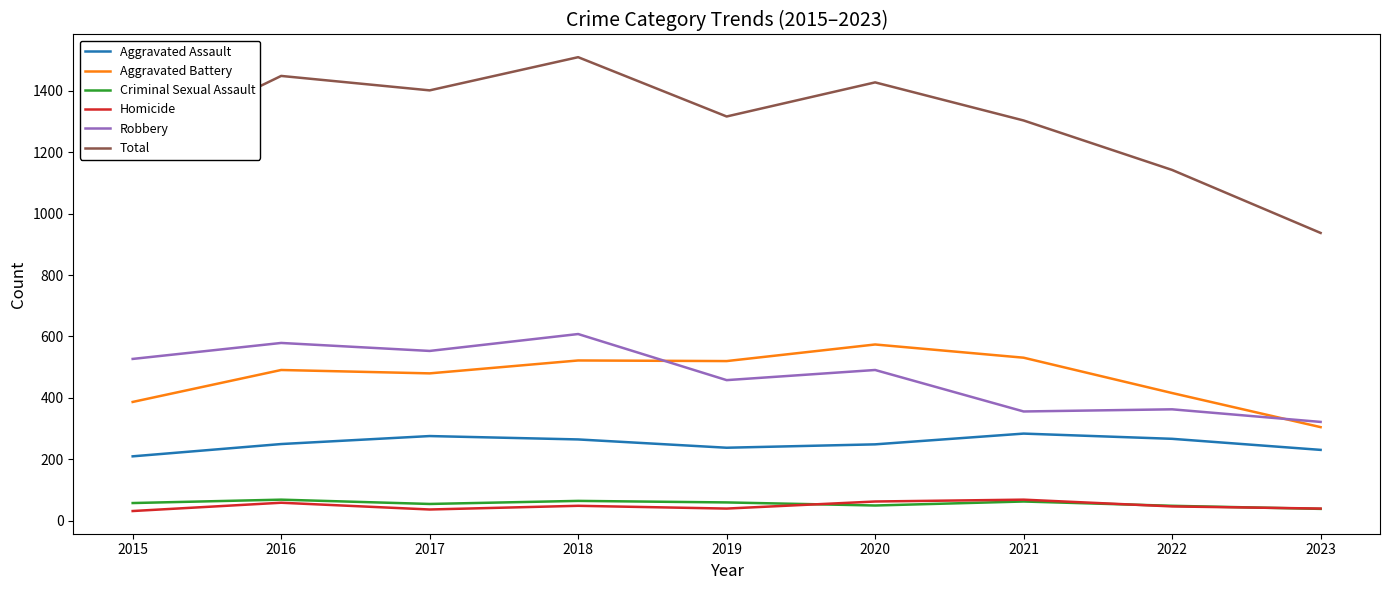

Read the Homicide value at 2023.

40